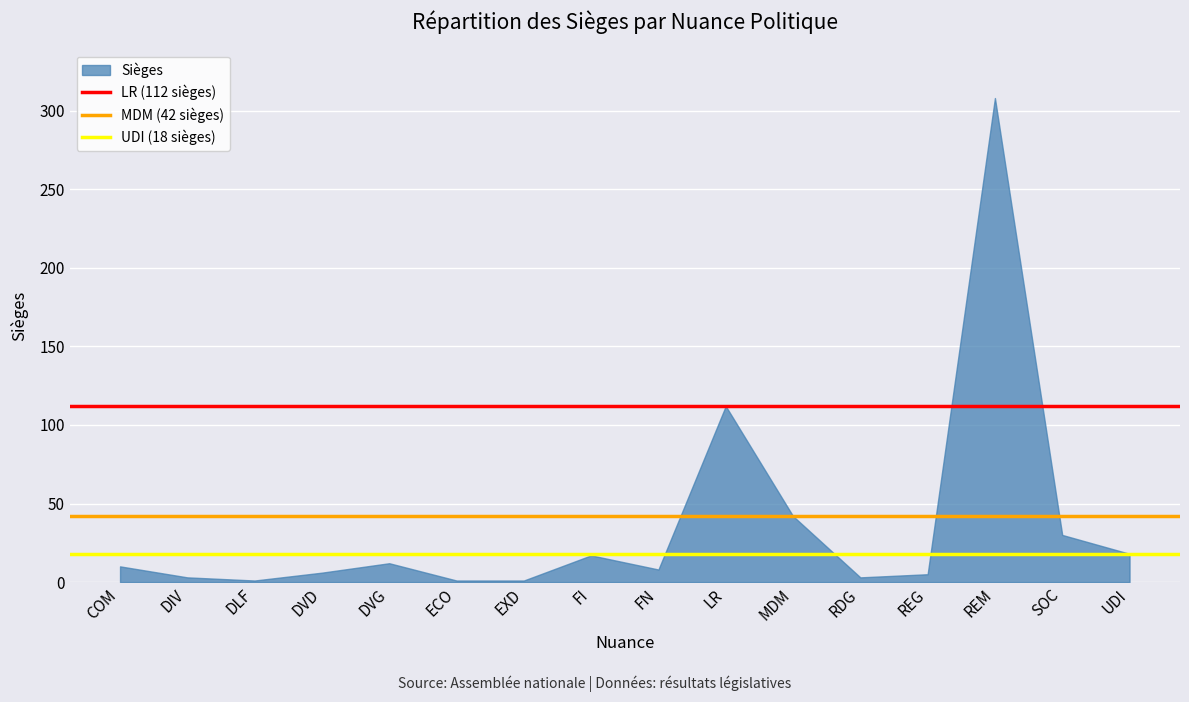

What is the label of the 2nd point from the left?

DIV